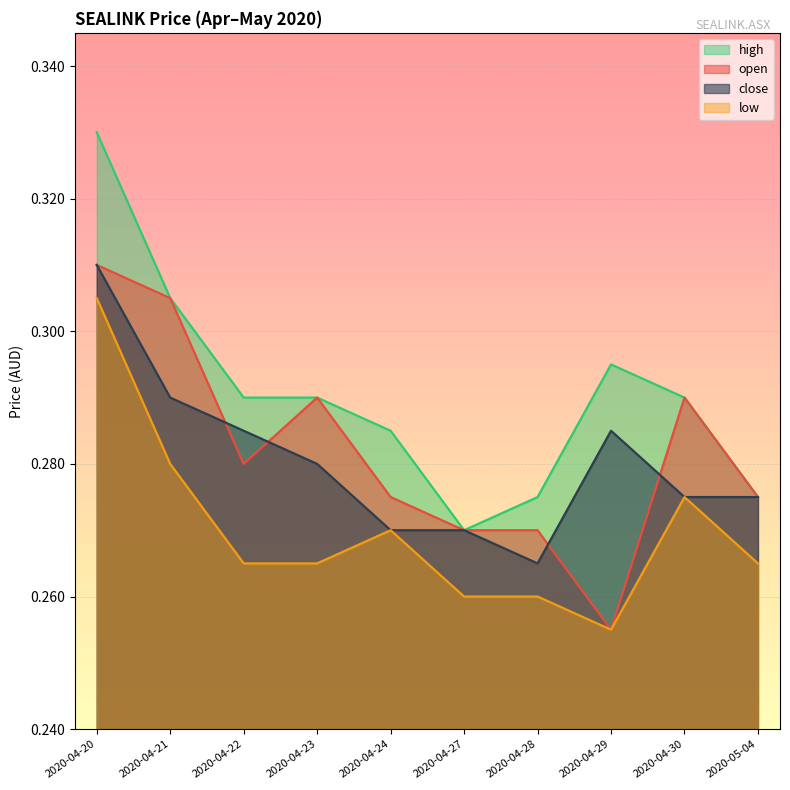

At how many categories does at least one series exceed 0?

10